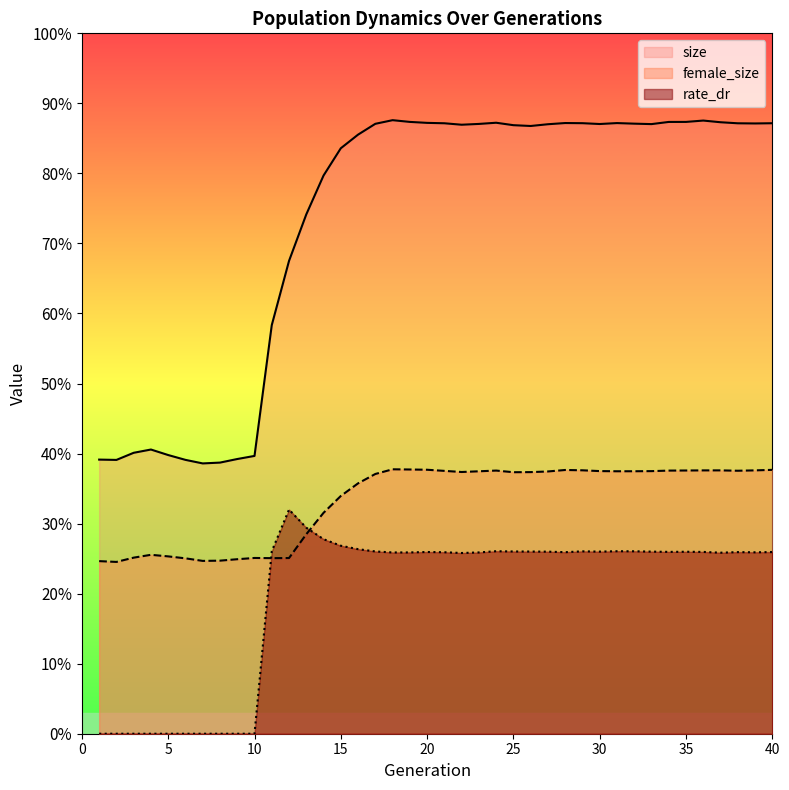

Where do female_size and rate_dr first cross each other?

10 and 11